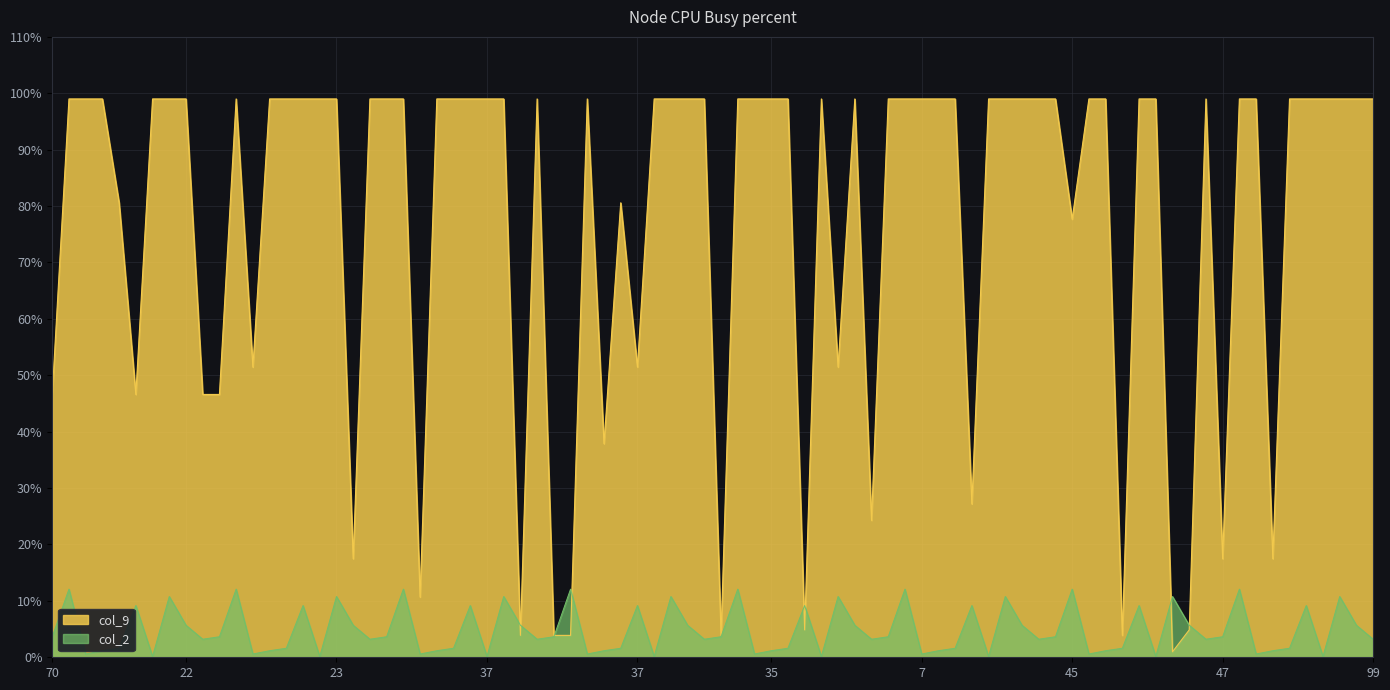

What are all the series names shown in the legend?

col_9, col_2